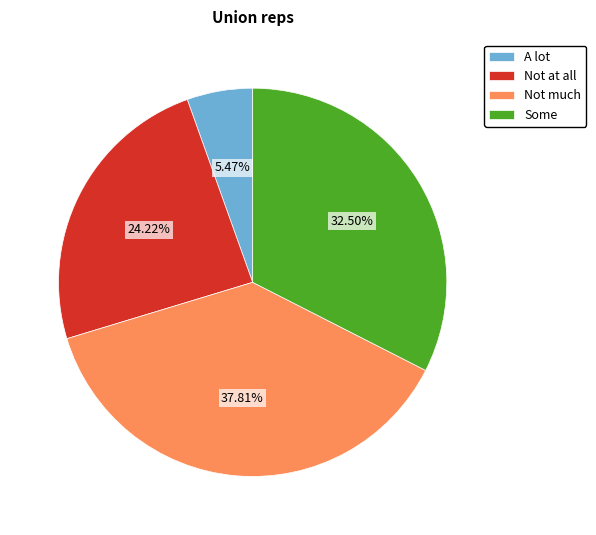

Between A lot and Some, which is larger?

Some